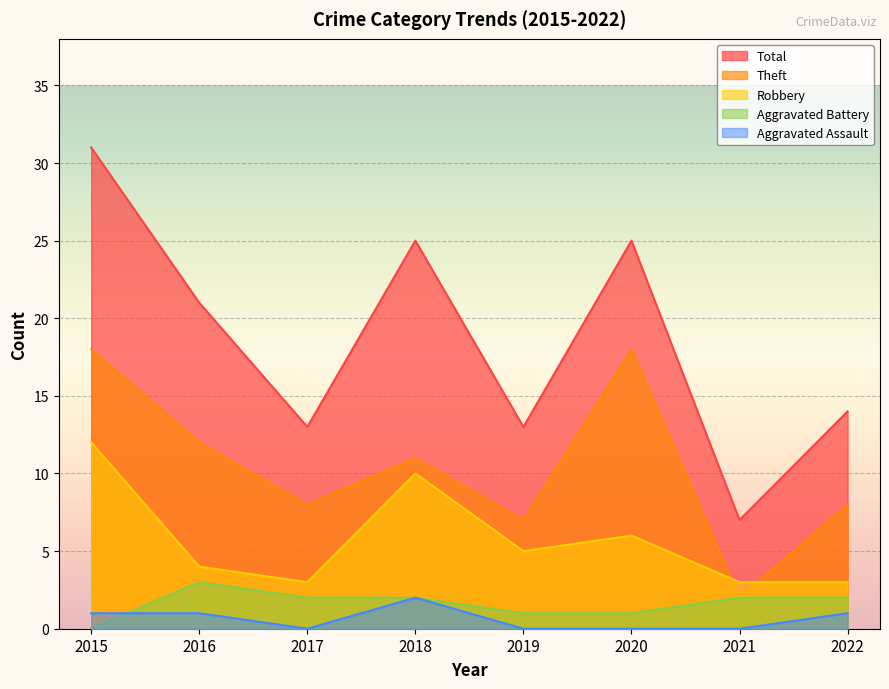

At which category does Aggravated Assault reach its first local peak?

2018